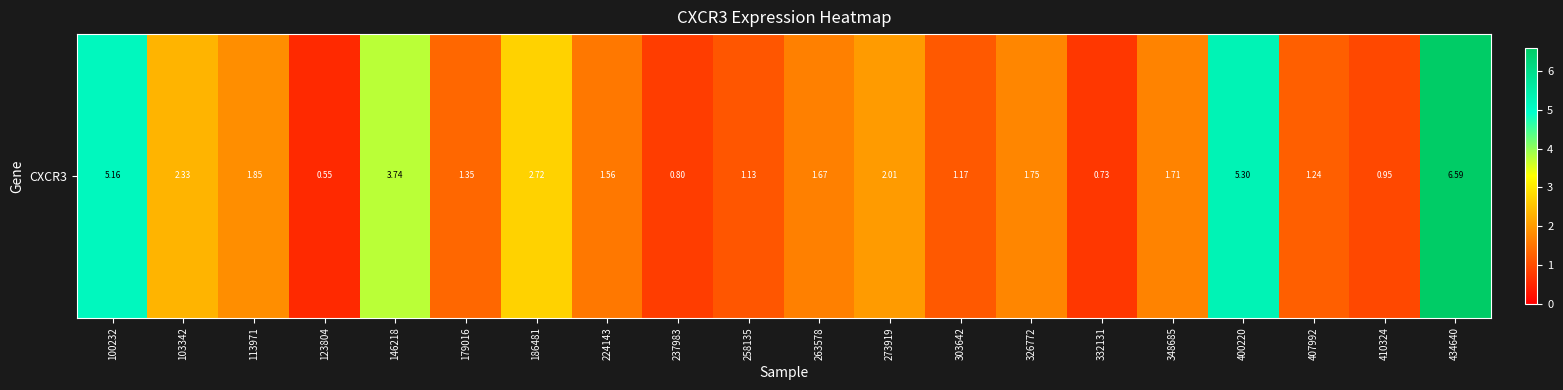

Approximately how many times larger is the value at 303642 compared to 146218?

0.3